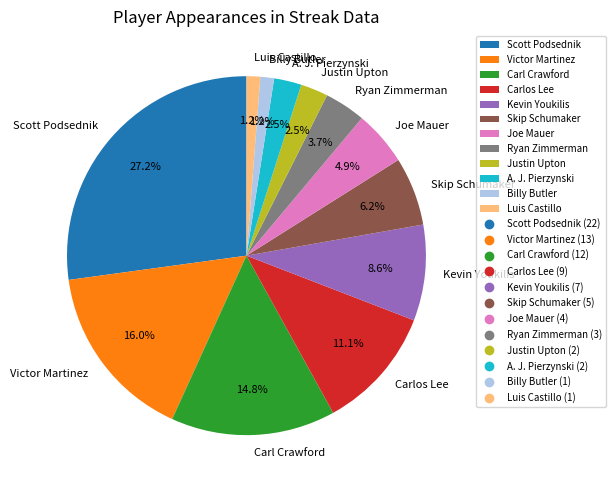

To the nearest percent, what is the difference between the Luis Castillo and Skip Schumaker slice percentages?

5%